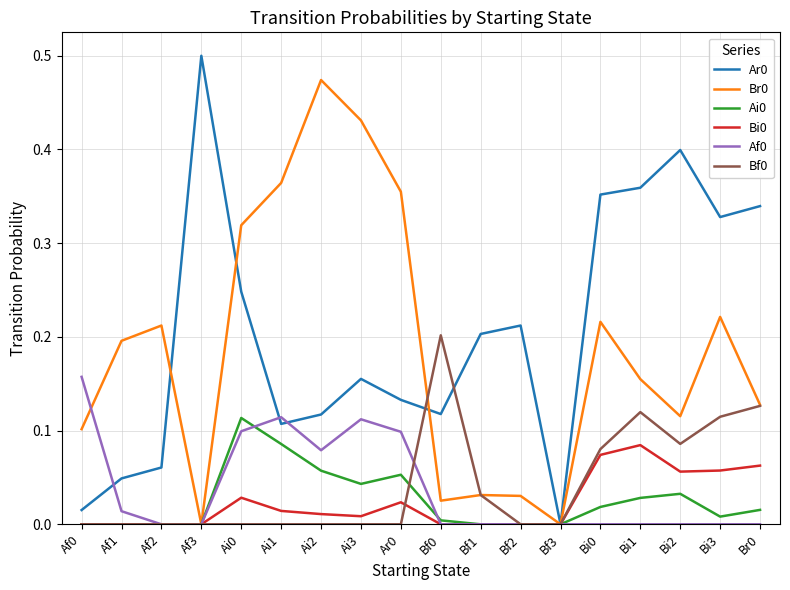

True or false: Ai0 has a value of 0.0 at Bf2.

True